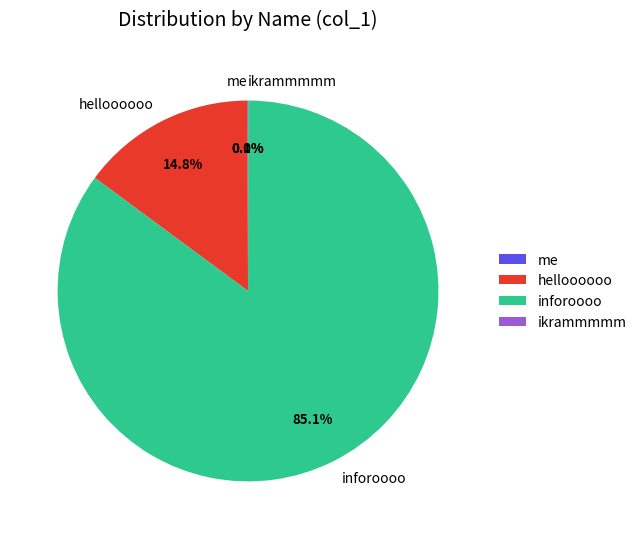

Which category accounts for the majority?

inforoooo